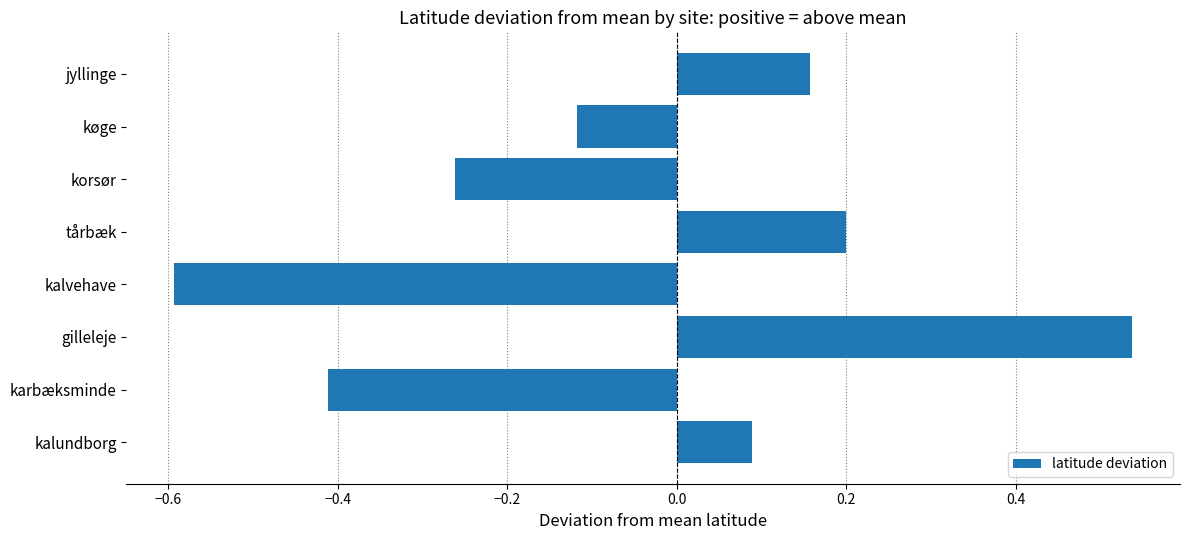

How many positive values are there?

4